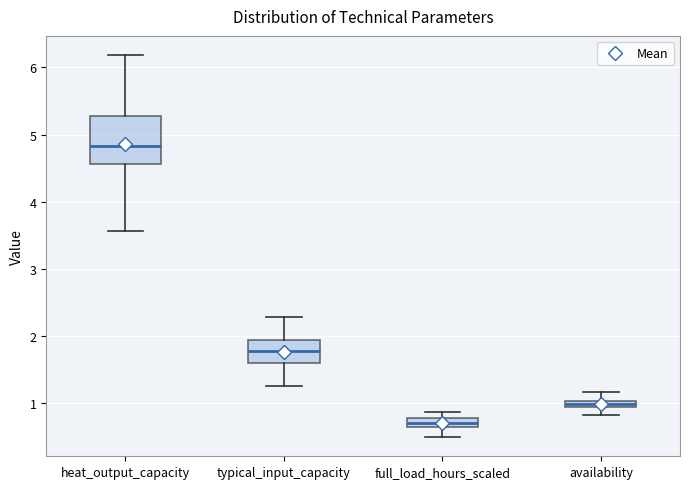

Which box's median line is the highest?

heat_output_capacity